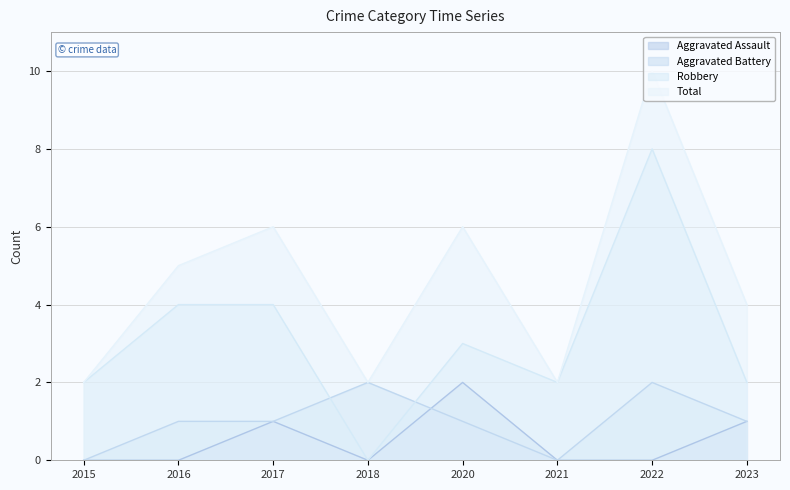

What is the difference between the second highest and minimum values in the Aggravated Battery series?

2